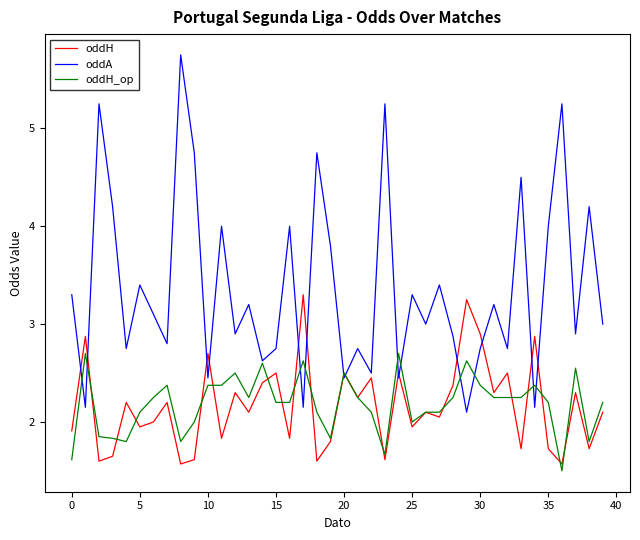

What is the smallest value displayed?

1.5